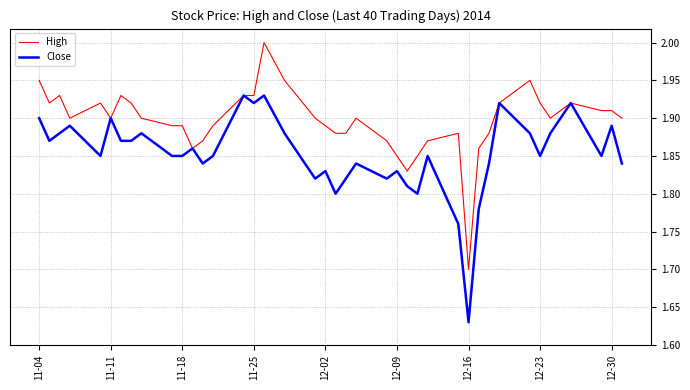

What is the lowest value of the High series?

1.7